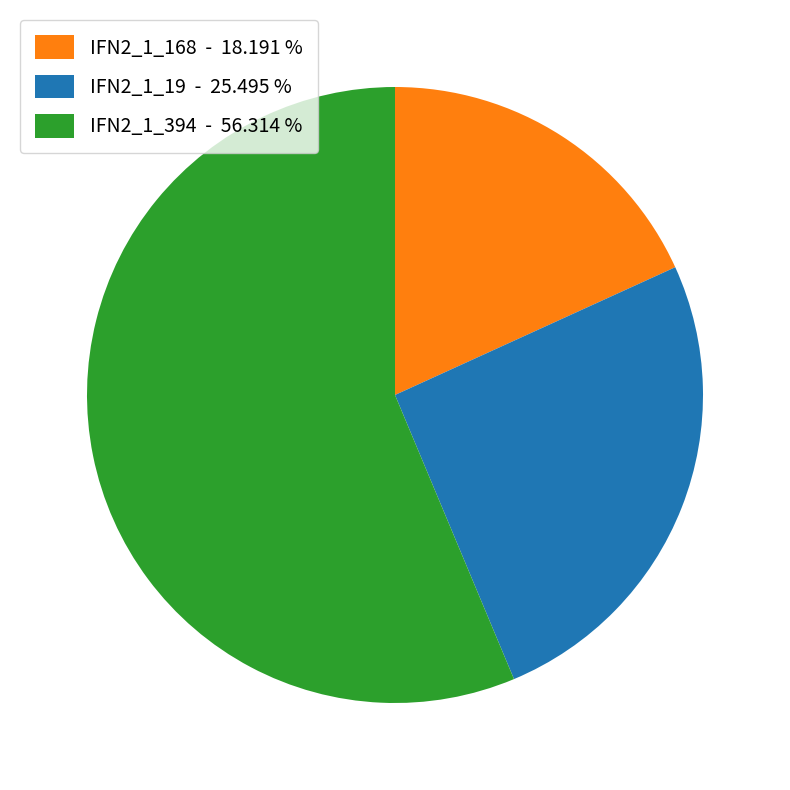

Does IFN2_1_394 - 56.314 % account for over 50% of the chart?

Yes